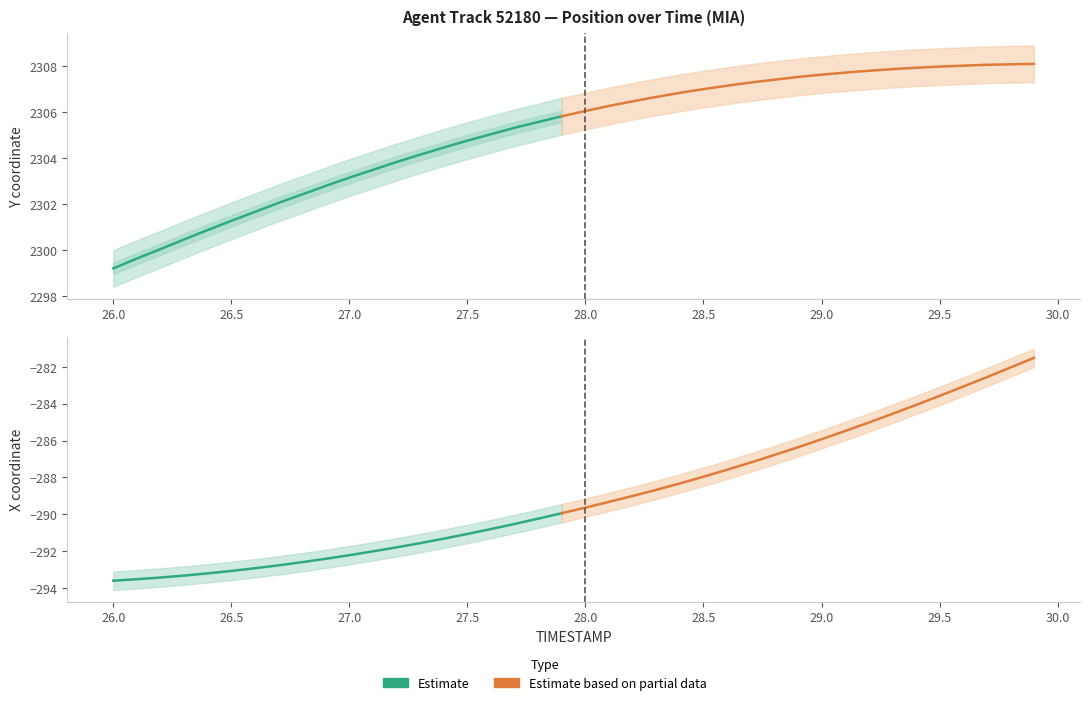

Where is X nearest to the value -287?

28.7